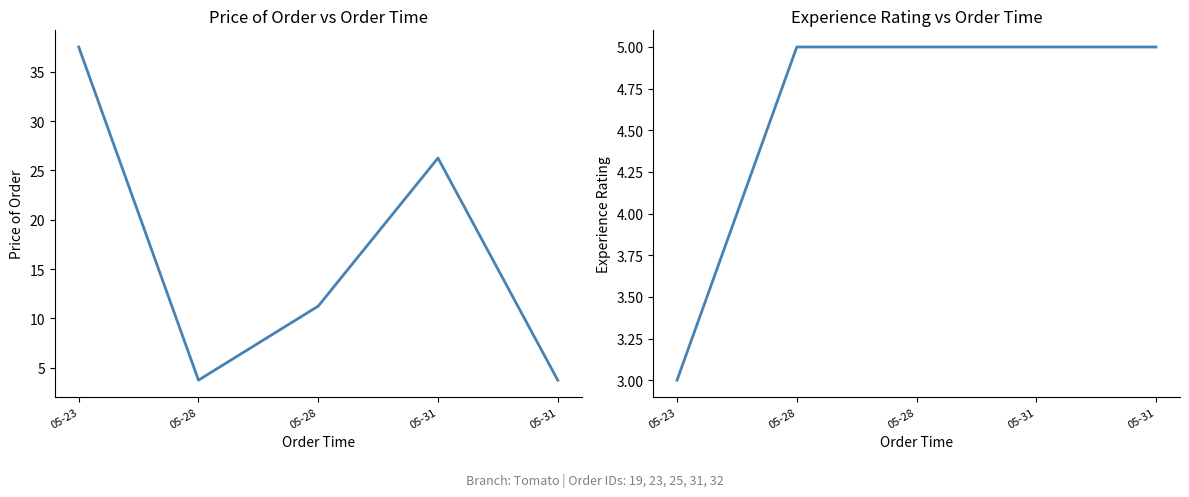

Where is Price of Order nearest to the value 20?

05-31